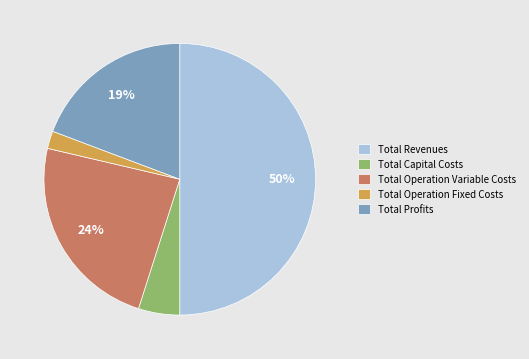

How many slices are in this pie chart?

5